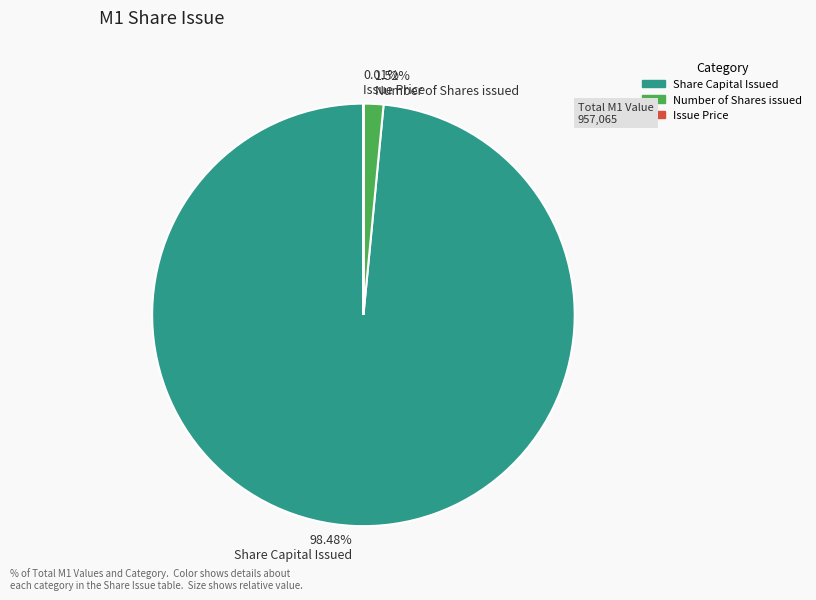

Which slice is the largest?

Share Capital Issued